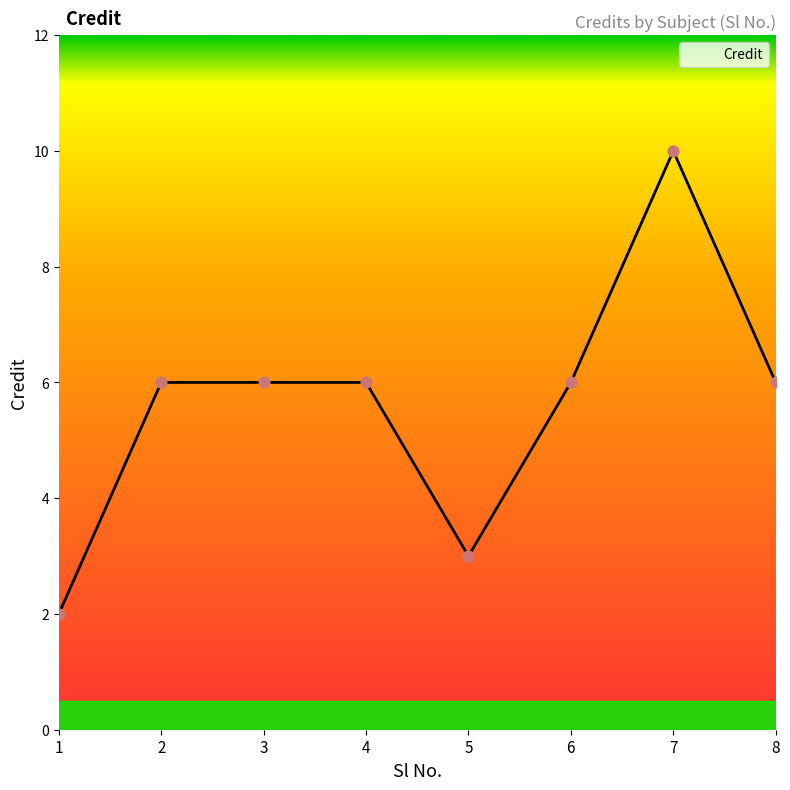

Between 4 and 5, which is larger?

4